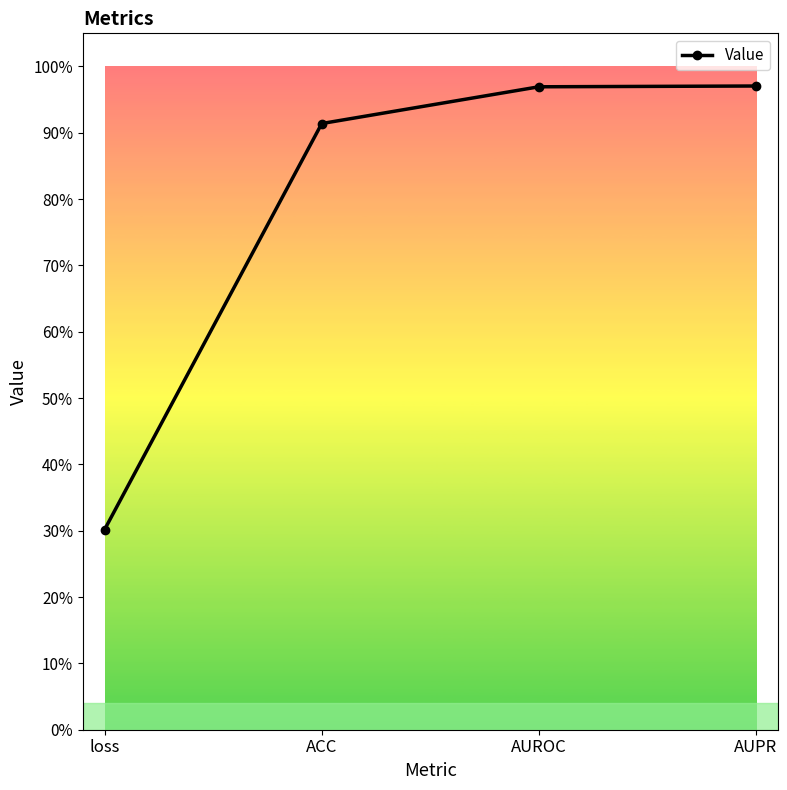

Reading left to right, transcribe all the data shown in this chart.

loss=0.3	ACC=0.9	AUROC=1.0	AUPR=1.0